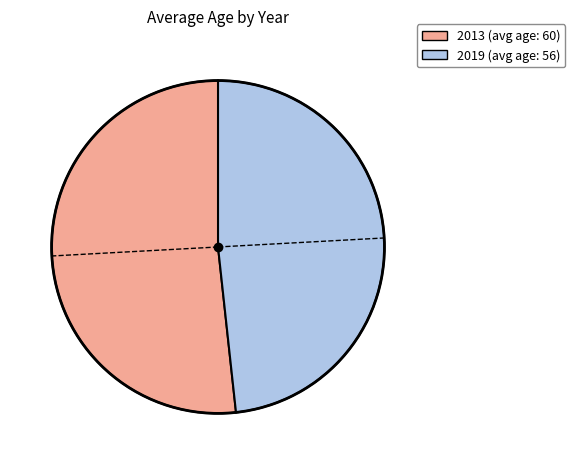

Do 2013 and 2019 together represent more than half of the pie?

Yes